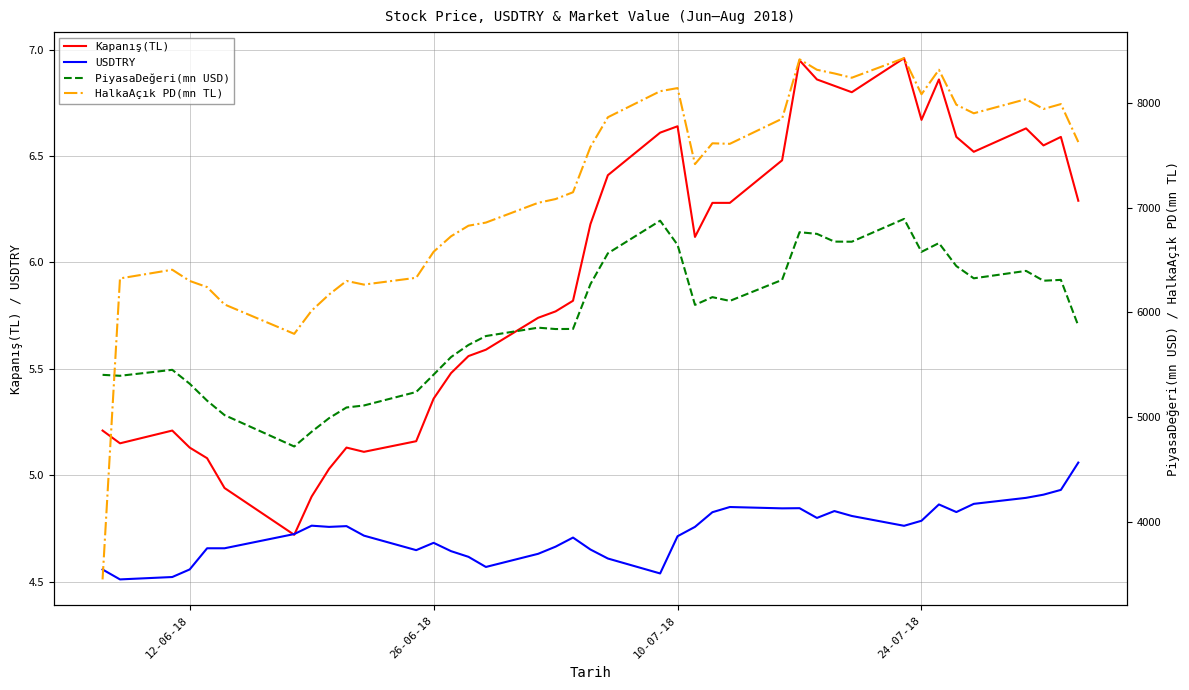

What is the value of the Kapanış(TL) point at the 19th from the left?

5.8